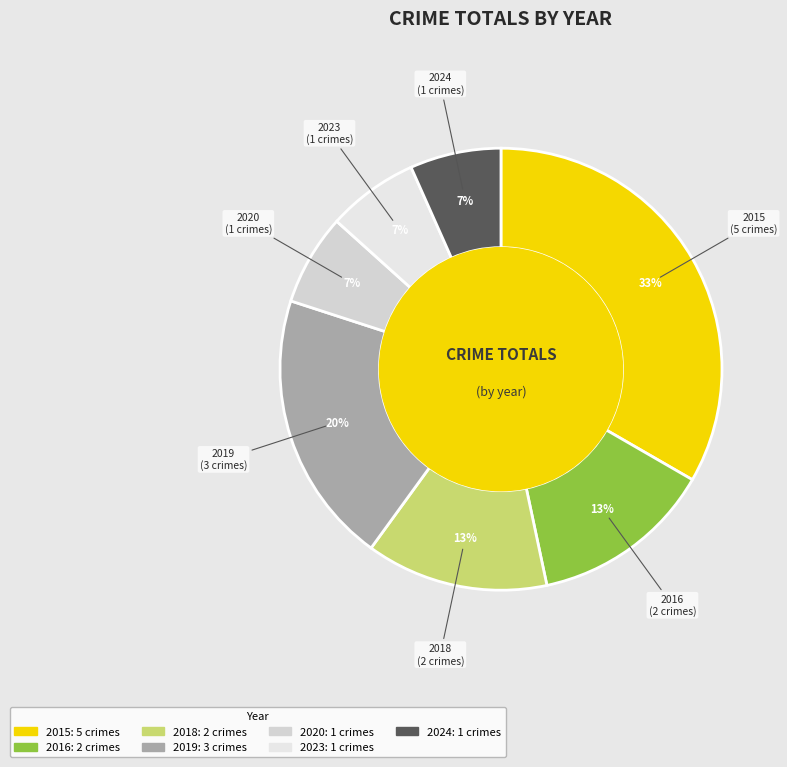

To the nearest percent, what portion does 2024 represent?

7%